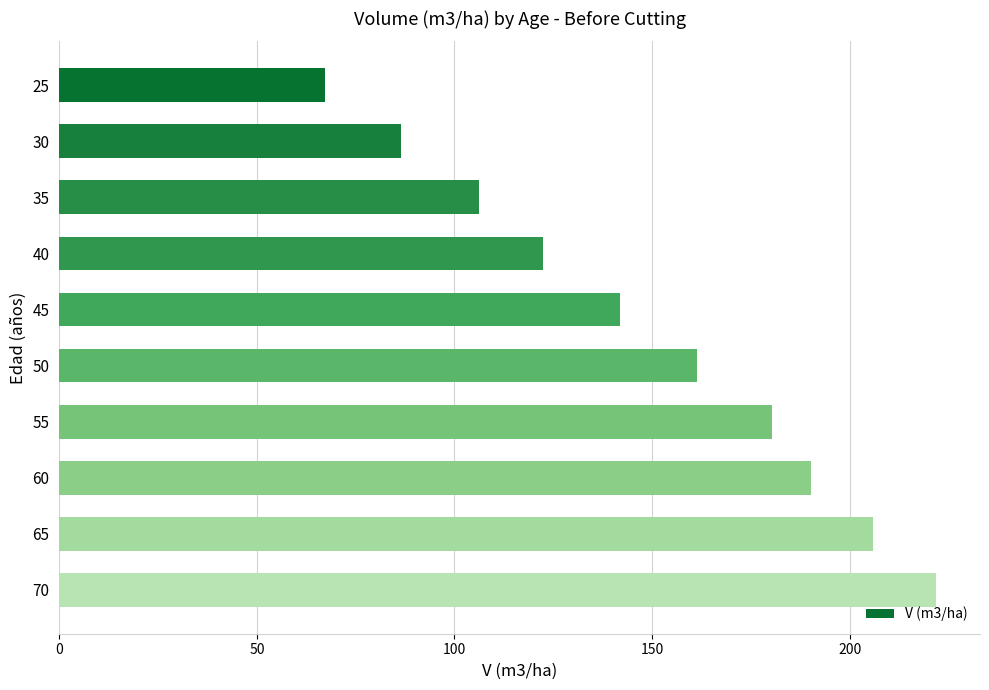

What is the difference between the maximum and minimum values?

154.6